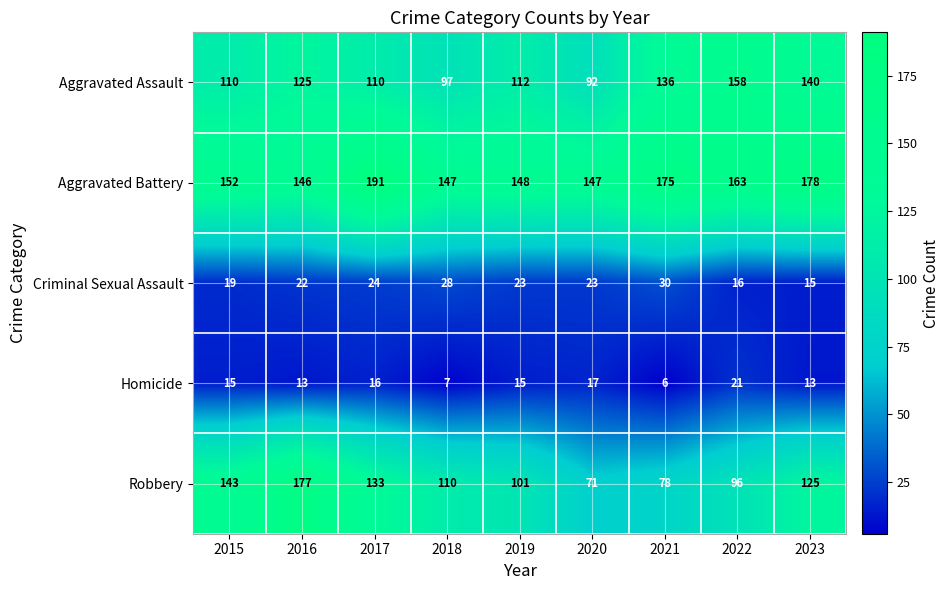

What is the difference between the second highest and second lowest values in the Criminal Sexual Assault series?

12